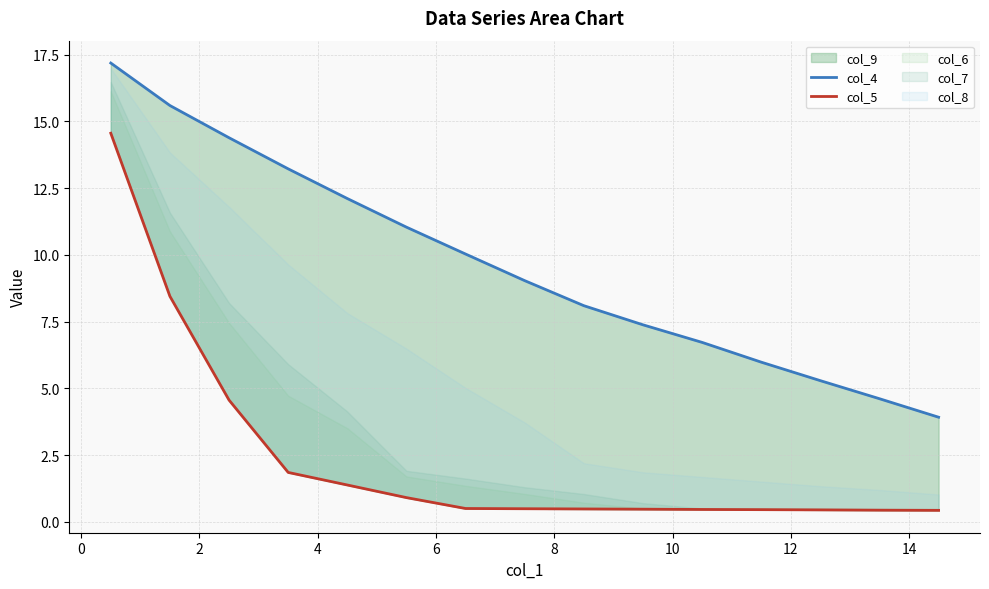

Is the value of col_5 at 2 greater than the value of col_4 at 16?

No